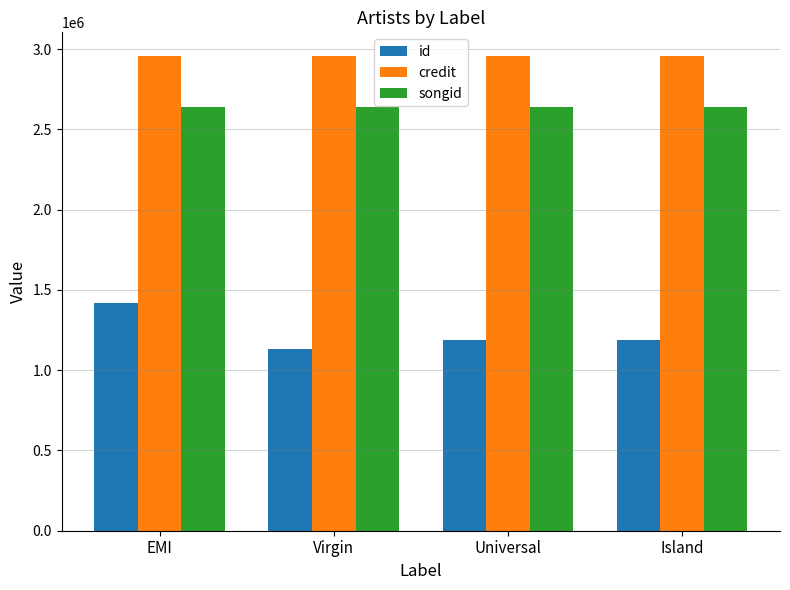

What is the sum of all id values?

4929244